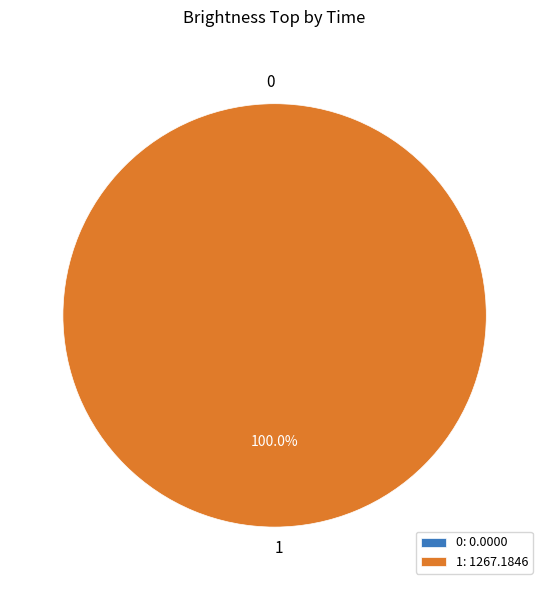

To the nearest percent, what is the combined percentage of 1 and 0?

100%